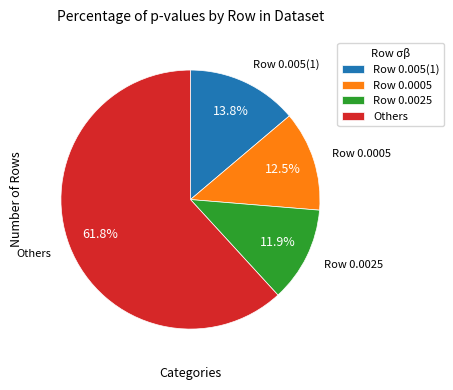

What is the smallest slice in the pie chart?

Row 0.0025